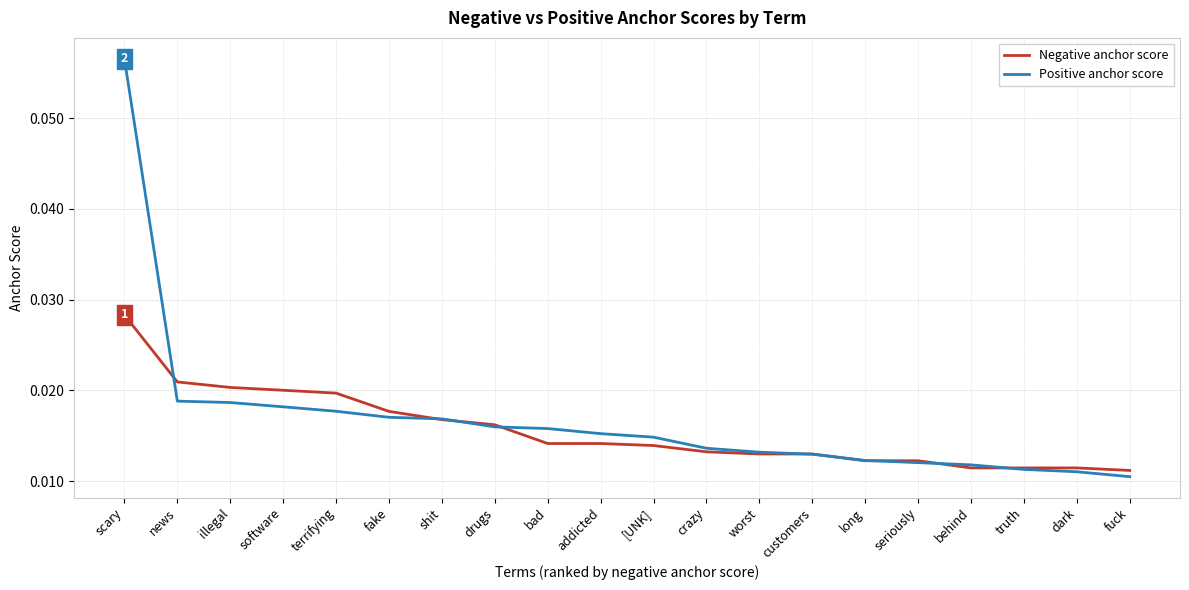

What position from the left is dark?

19